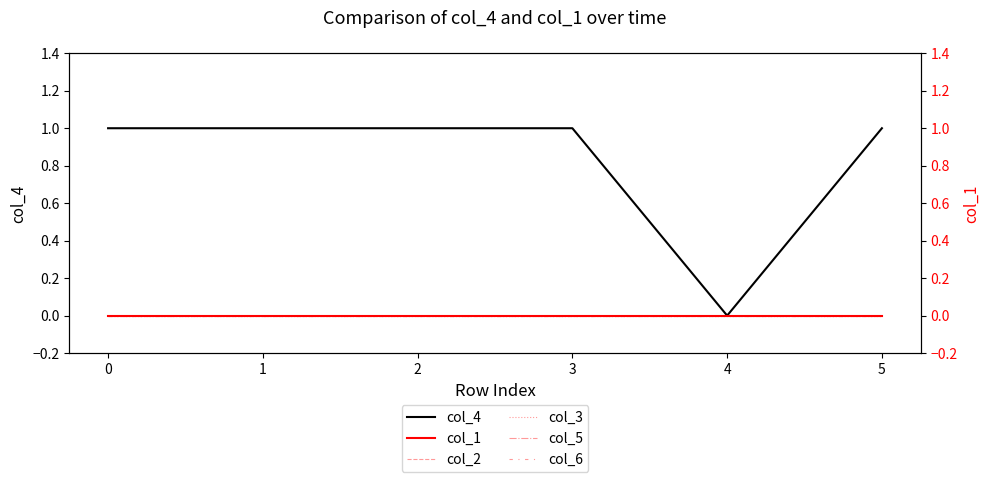

How many lines are shown in the chart?

6